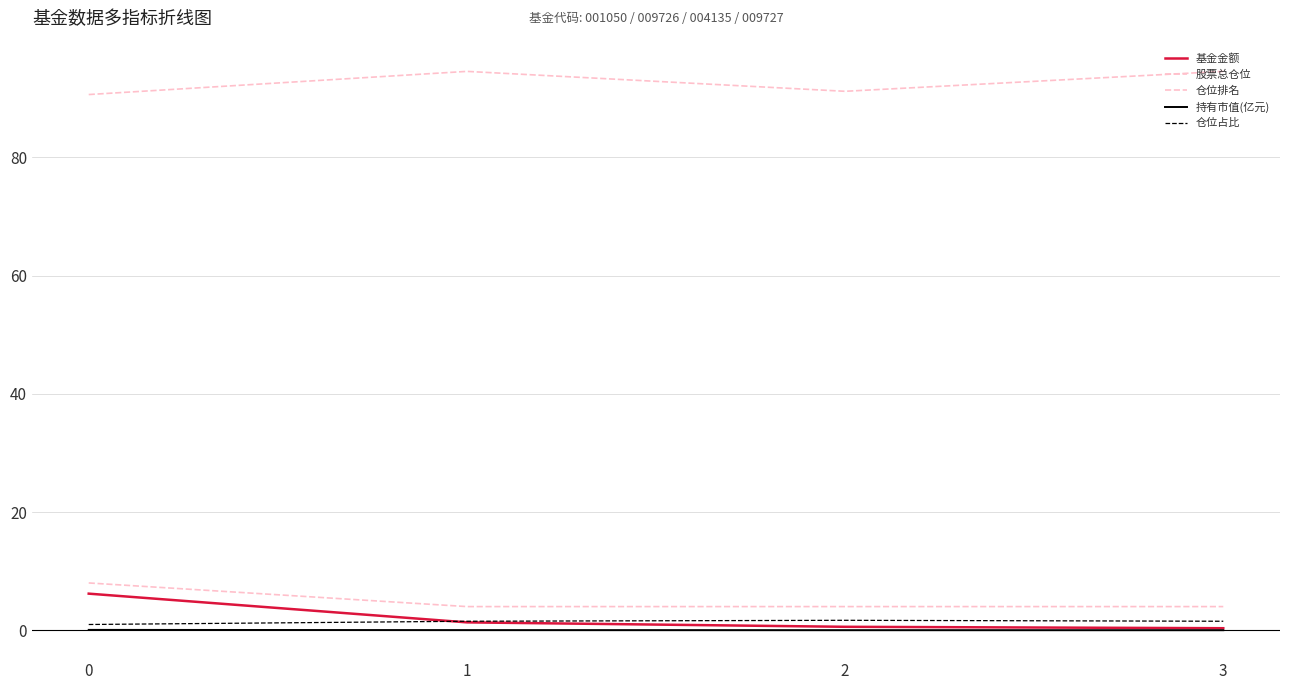

What is the value of the 股票总仓位 point at the 2nd from the left?

94.6